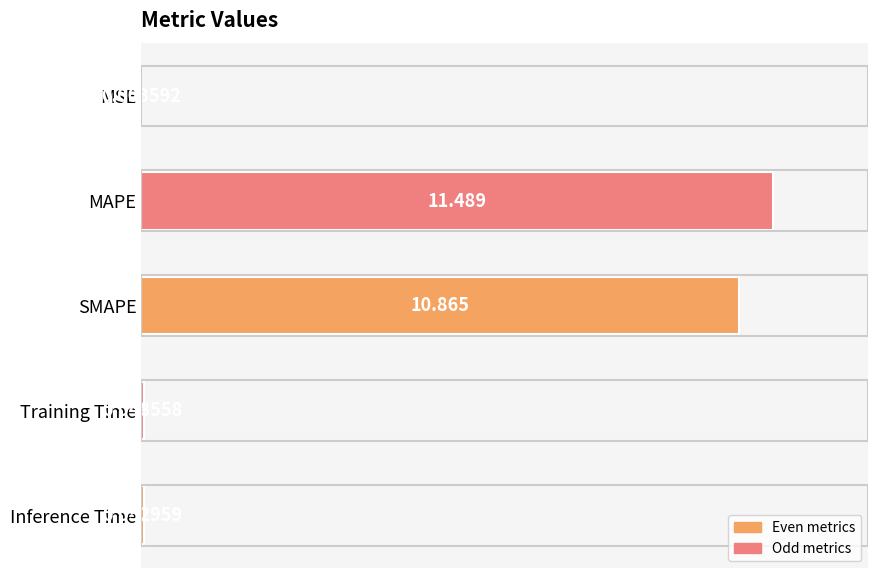

Which label corresponds to the largest value in the chart?

MAPE